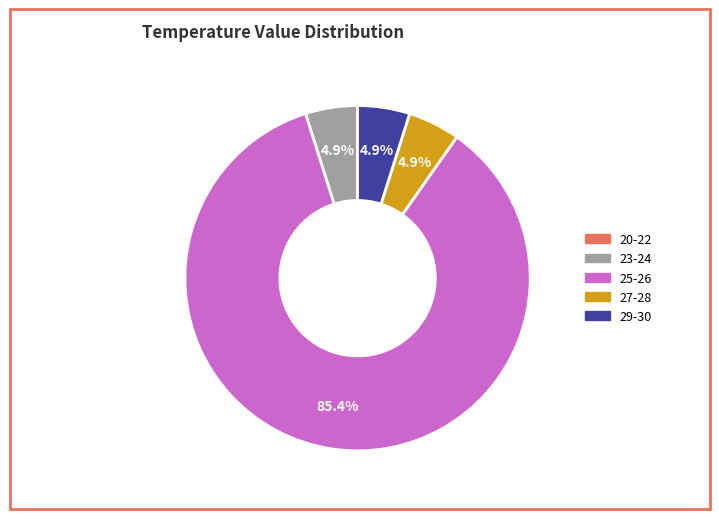

Is there a majority slice in this chart?

Yes